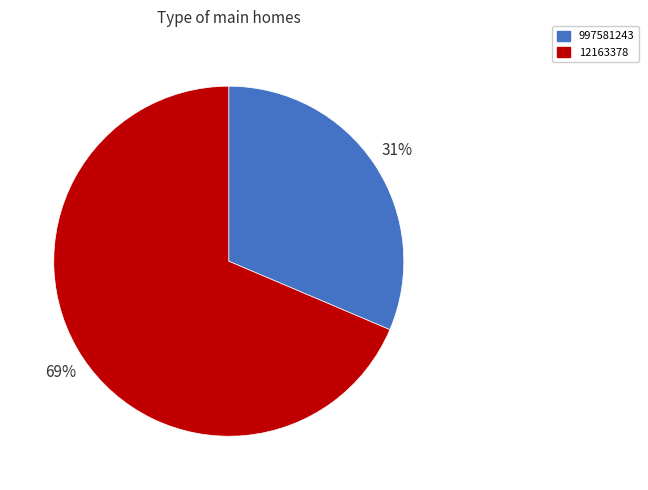

True or false: 997581243 accounts for 31% of the total.

True